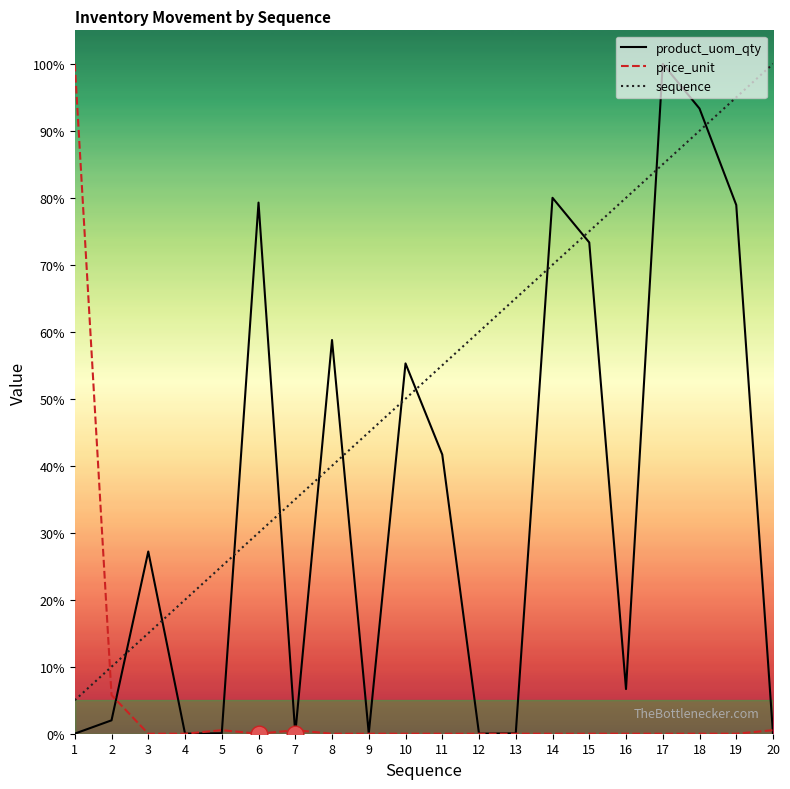

Between 4 and 18, which series saw the biggest shift?

product_uom_qty